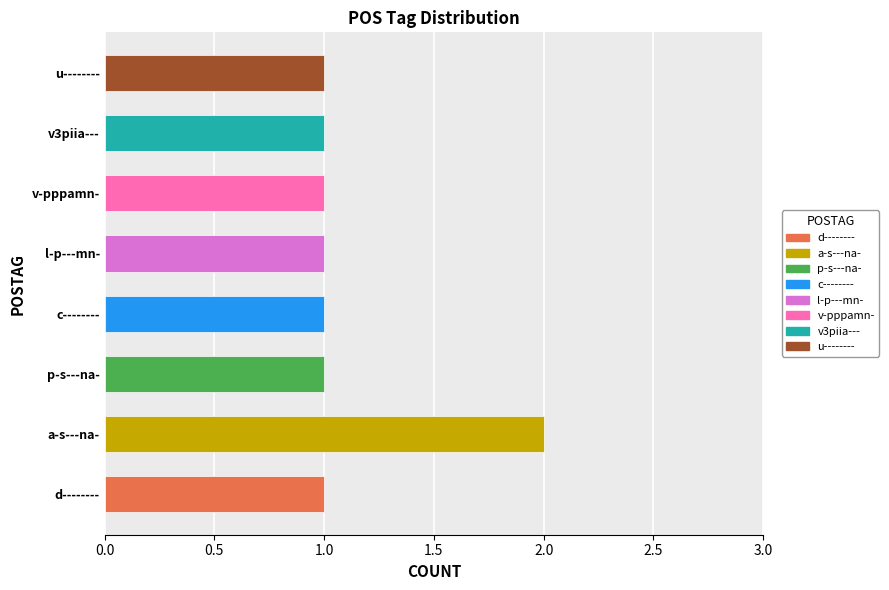

How many series are shown in this chart?

1